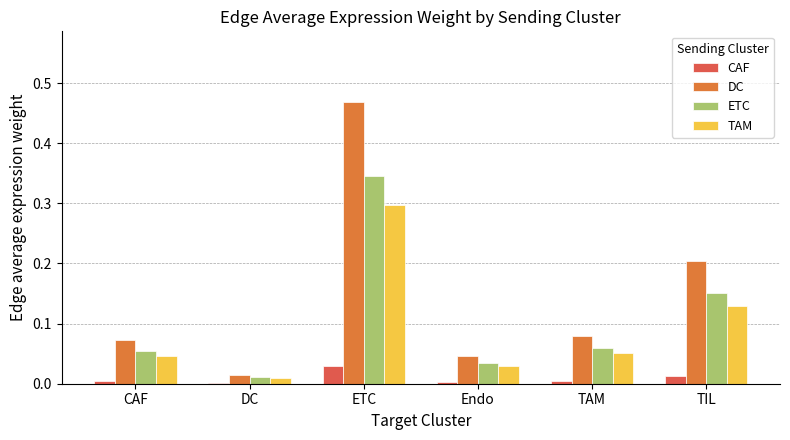

What is the sum of the TAM values at Endo and ETC?

0.3